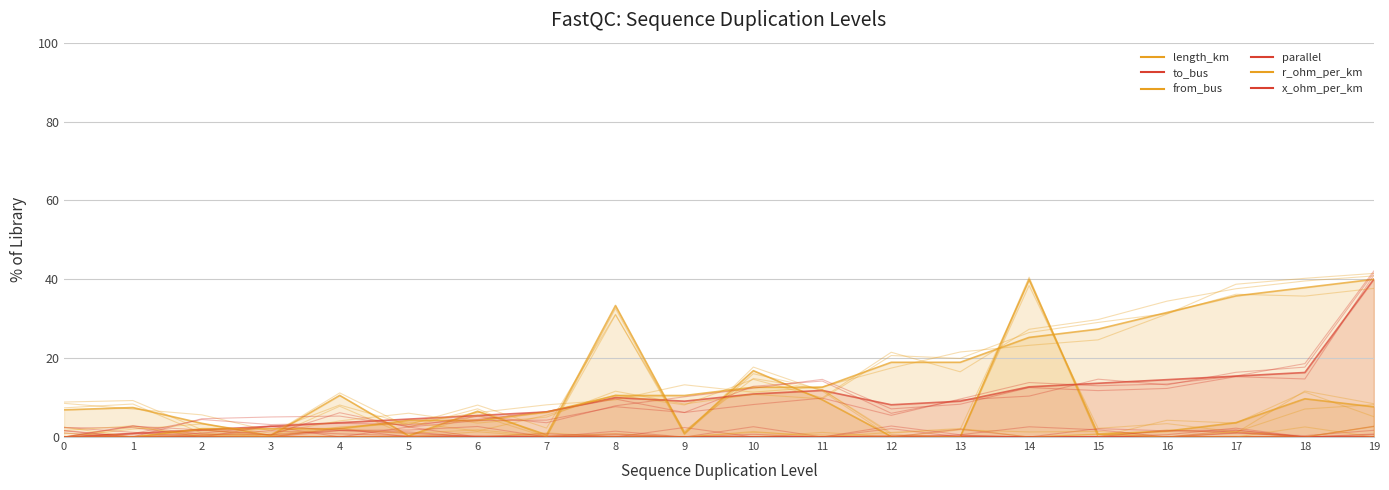

What is the total value across all series at 11?

33.9